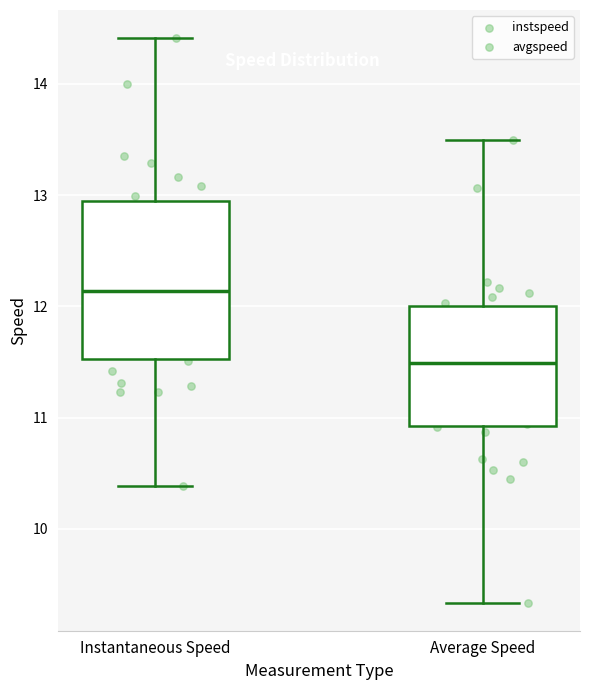

Where is the lower edge of the box for Instantaneous Speed on the y-axis? The values are not printed on the chart, so give them approximately, as read against the axis.

11.5